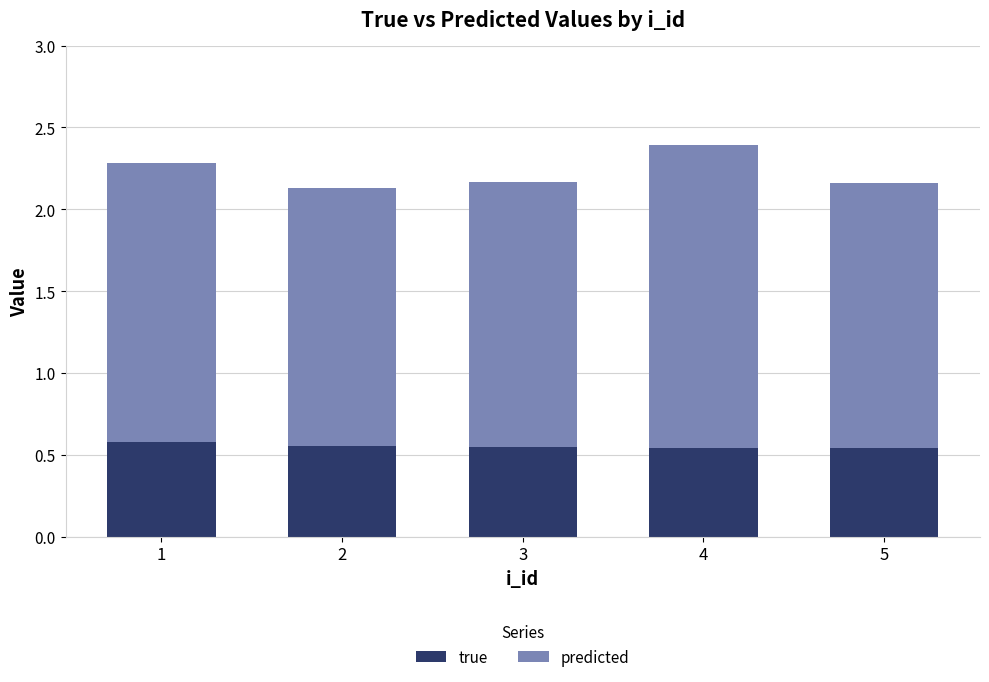

Is it true that true equals 0.7 at 5?

False